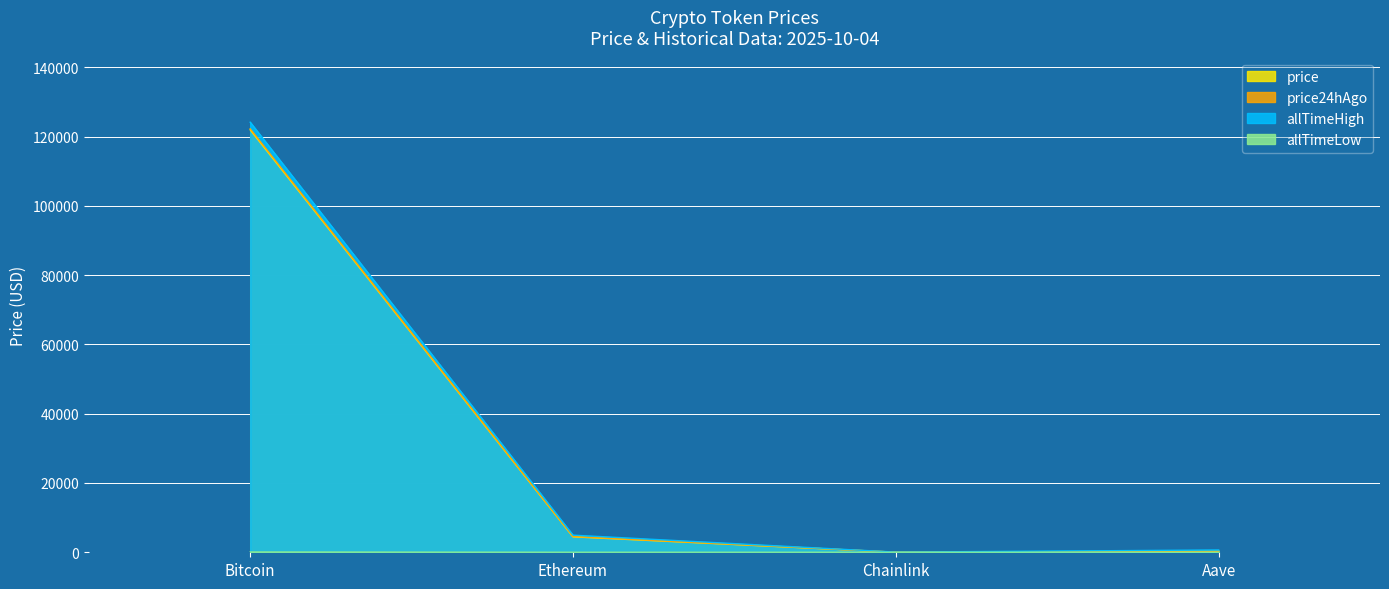

Between Bitcoin and Chainlink, which series saw the biggest shift?

allTimeHigh